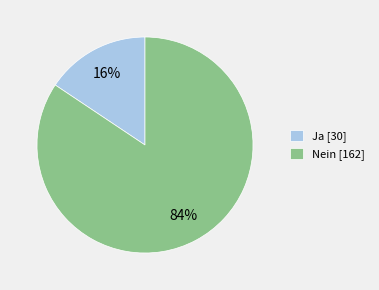

Which has a higher value, Nein [162] or Ja [30]?

Nein [162]